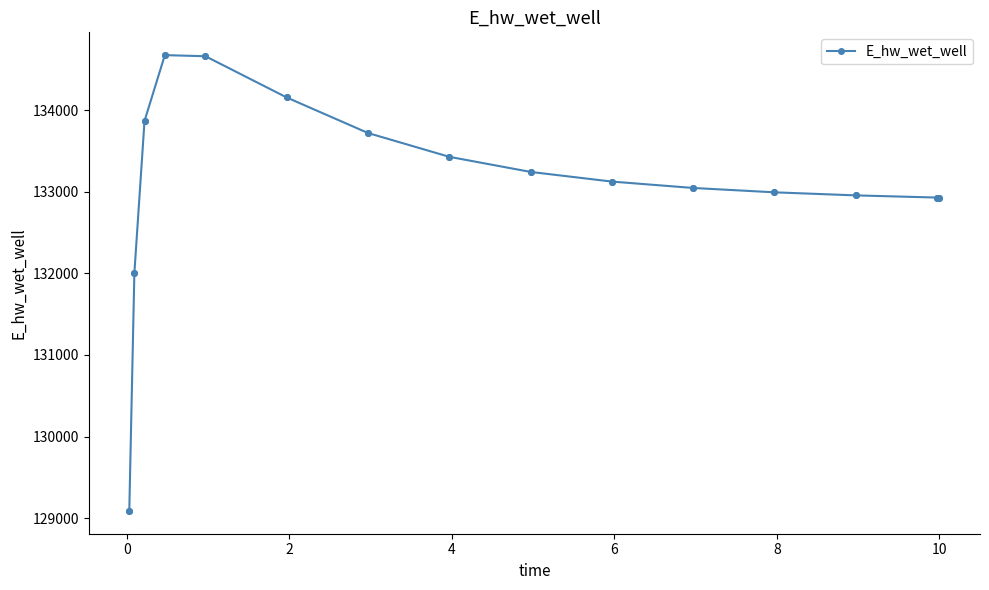

What is the difference between the maximum and minimum values?

5587.4